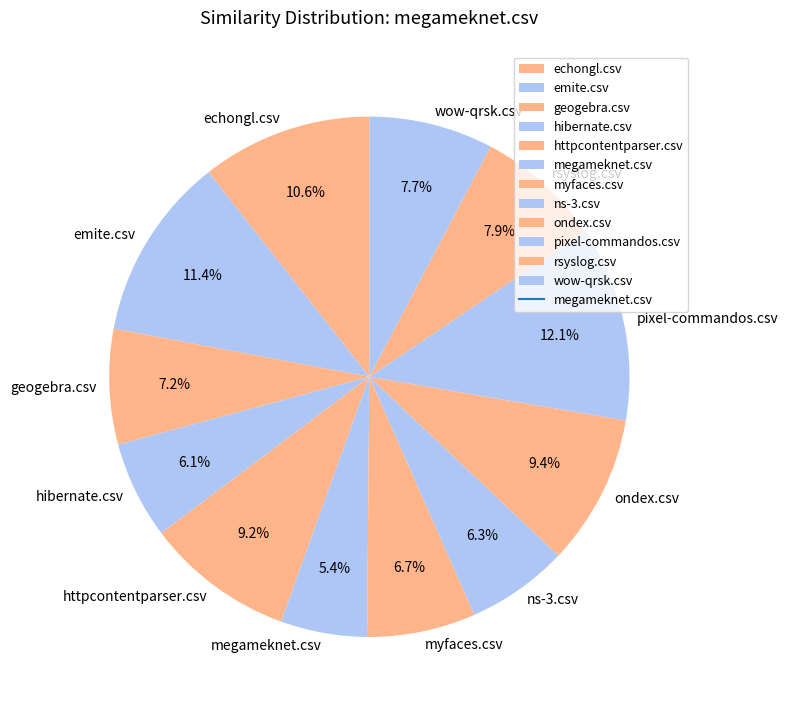

Combined, what portion of the pie is ondex.csv and wow-qrsk.csv?

17.1%